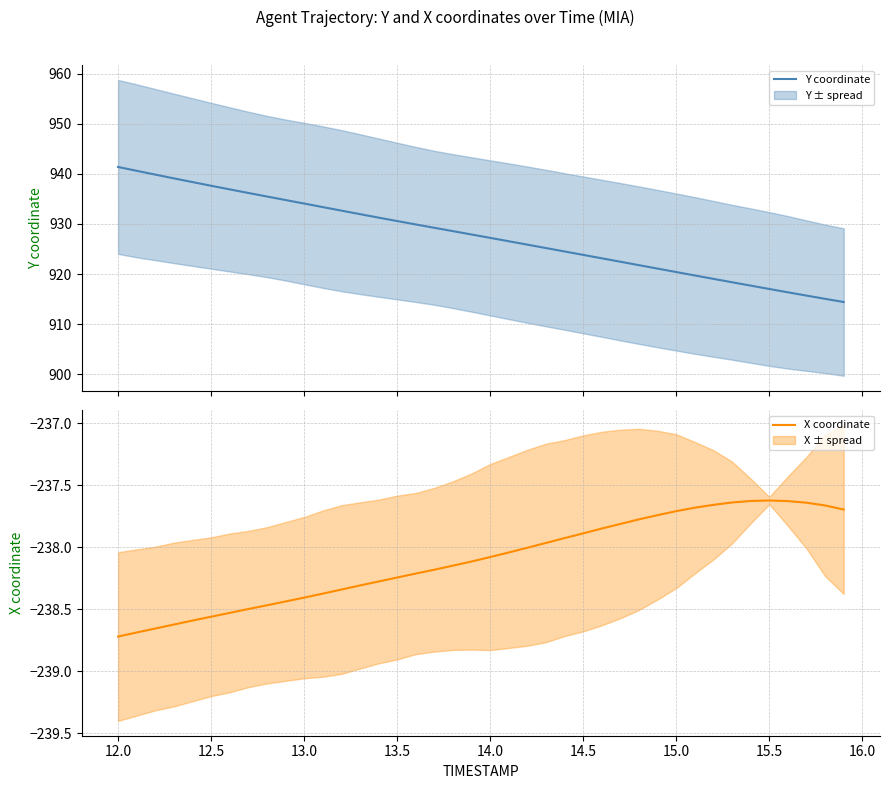

What is the maximum value for Y coordinate?

941.4